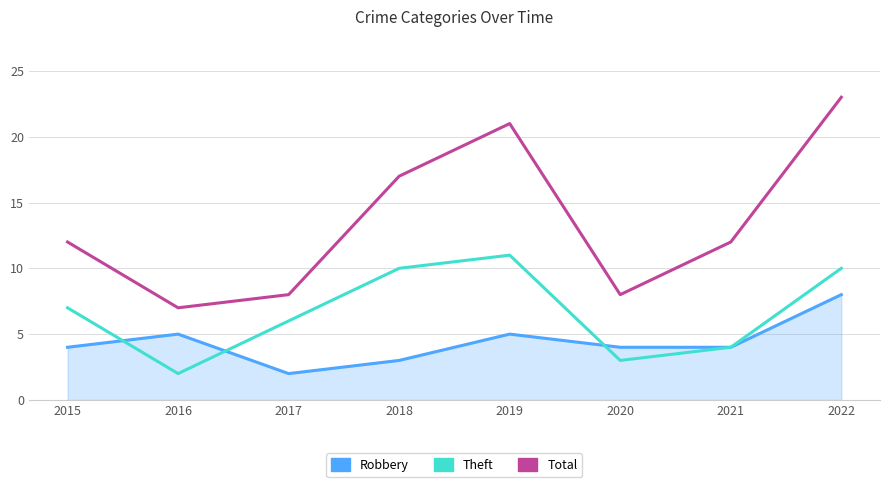

At how many categories does at least one series exceed 20?

2